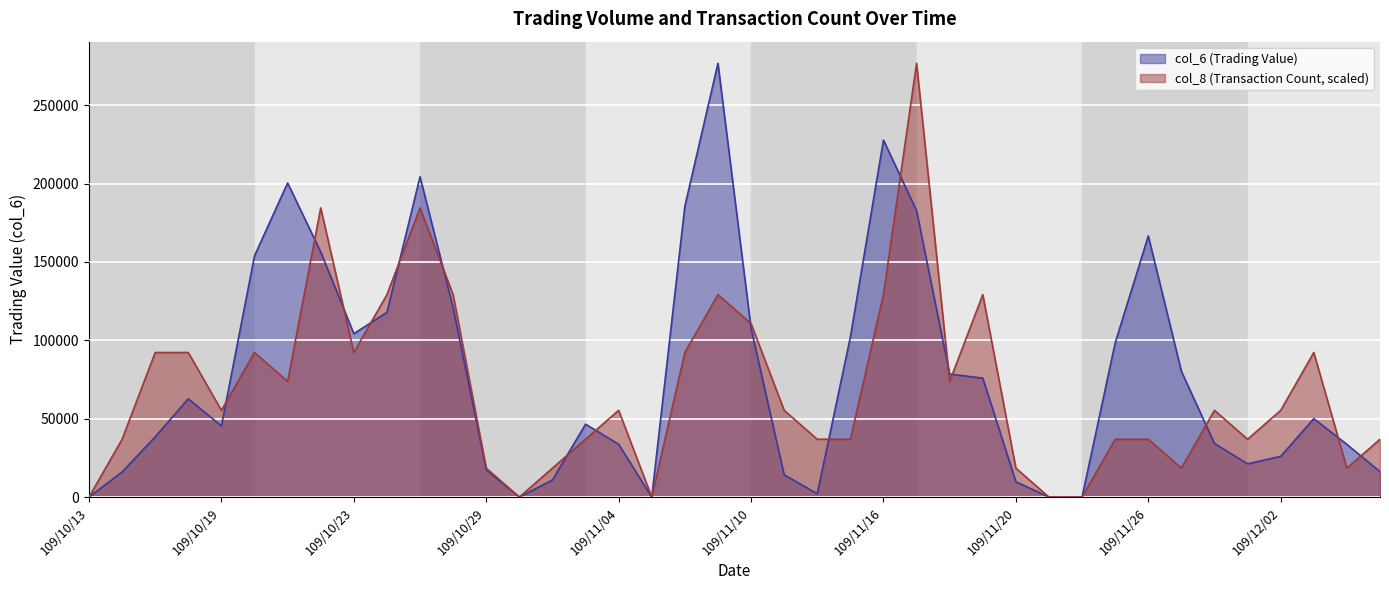

Between which two adjacent categories do col_8 and col_6 first intersect?

109/10/19 and 109/10/20